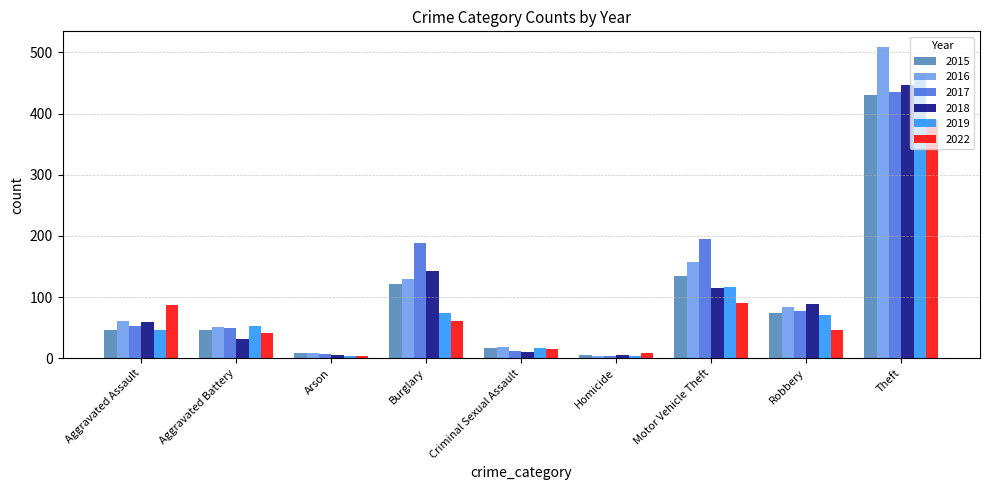

Where is 2019 nearest to the value 232?

Motor Vehicle Theft